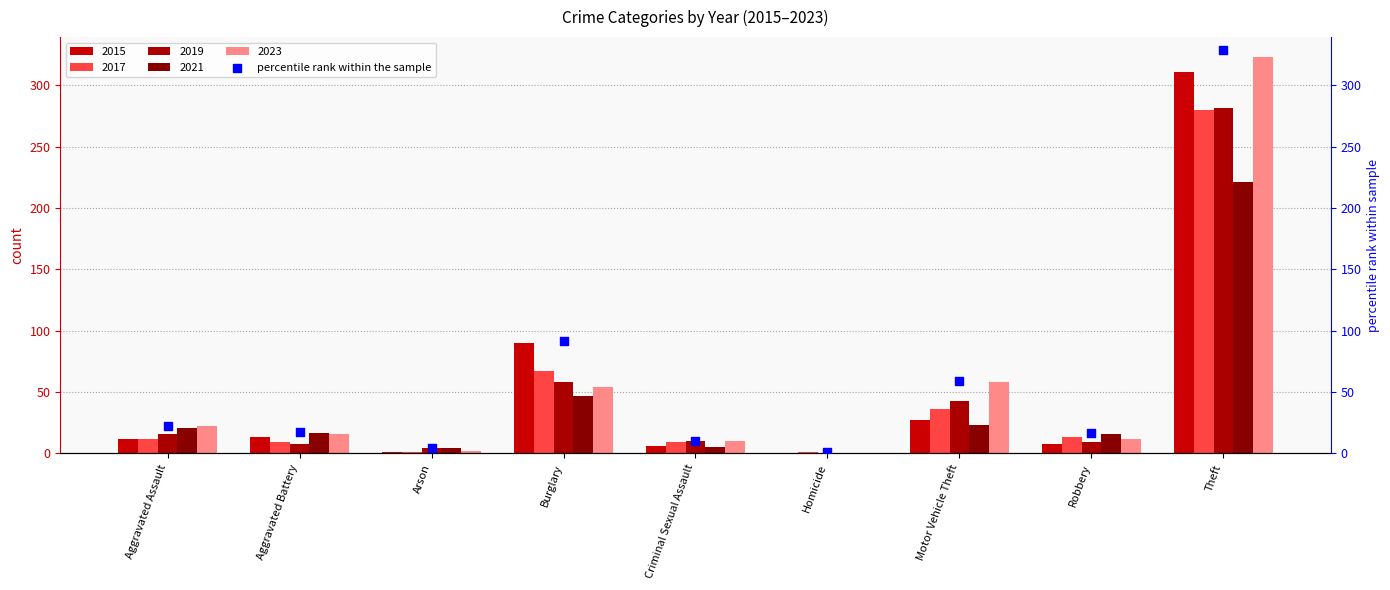

What is the ratio of the value at Criminal Sexual Assault to the value at Burglary?

0.1